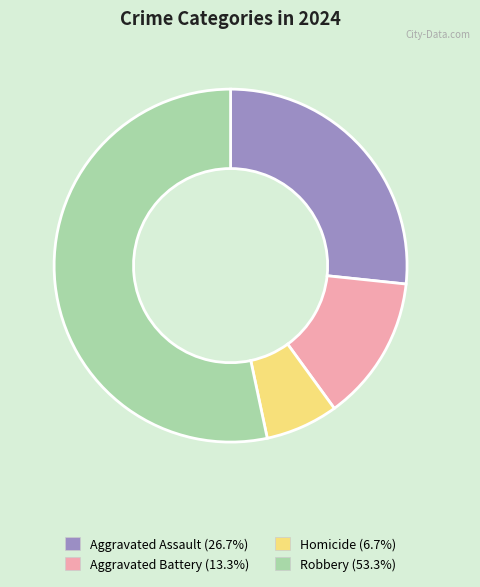

How many slices are in this pie chart?

4